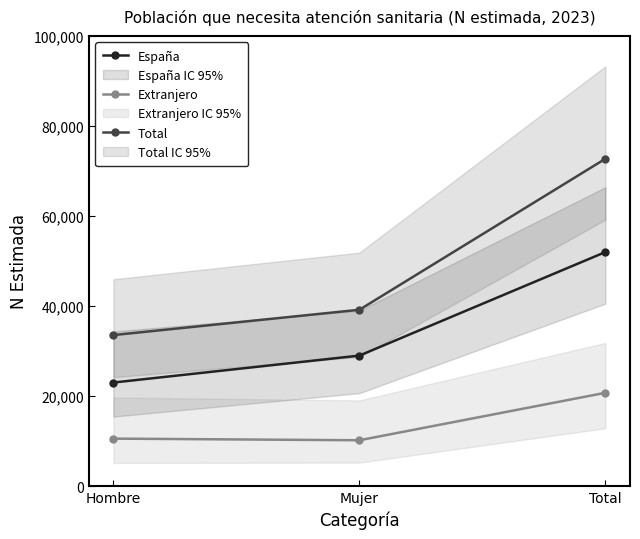

How many values in the Total series exceed 39166?

1